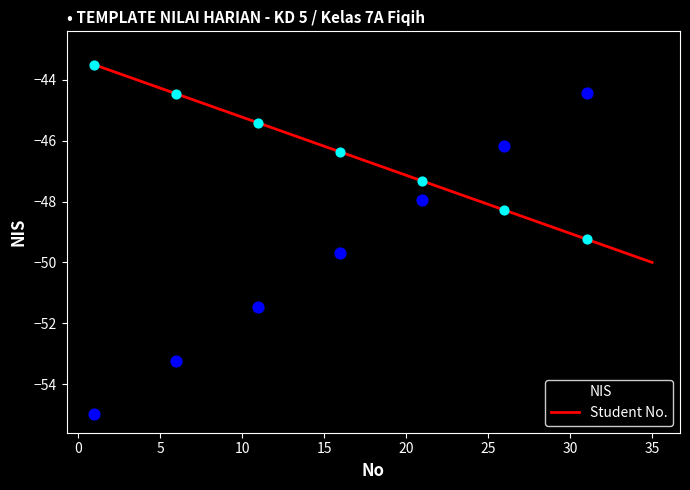

Which series has the largest total across all categories?

Student No.